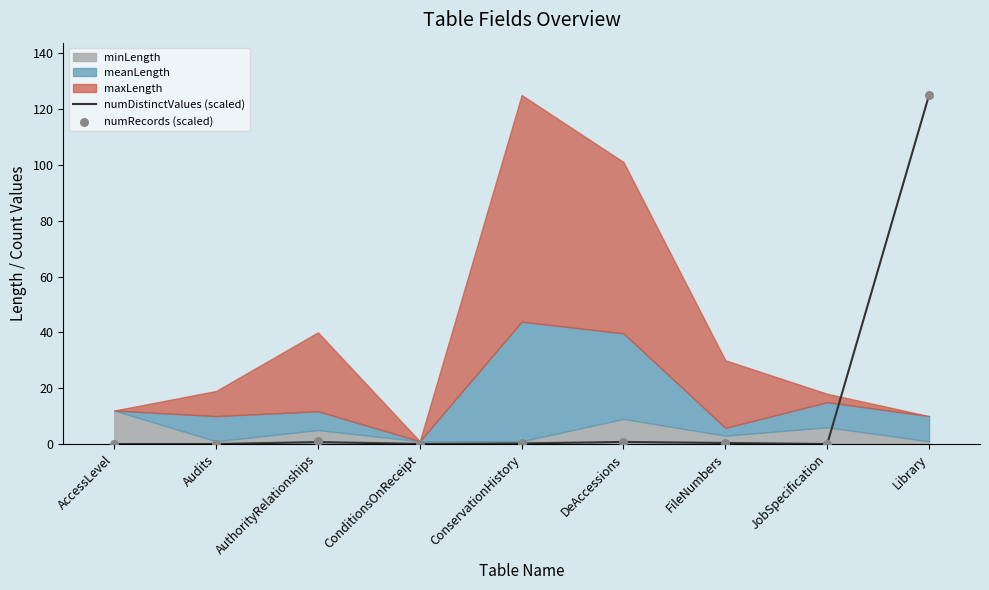

Which series reaches the minimum Y coordinate?

numDistinctValues (scaled)